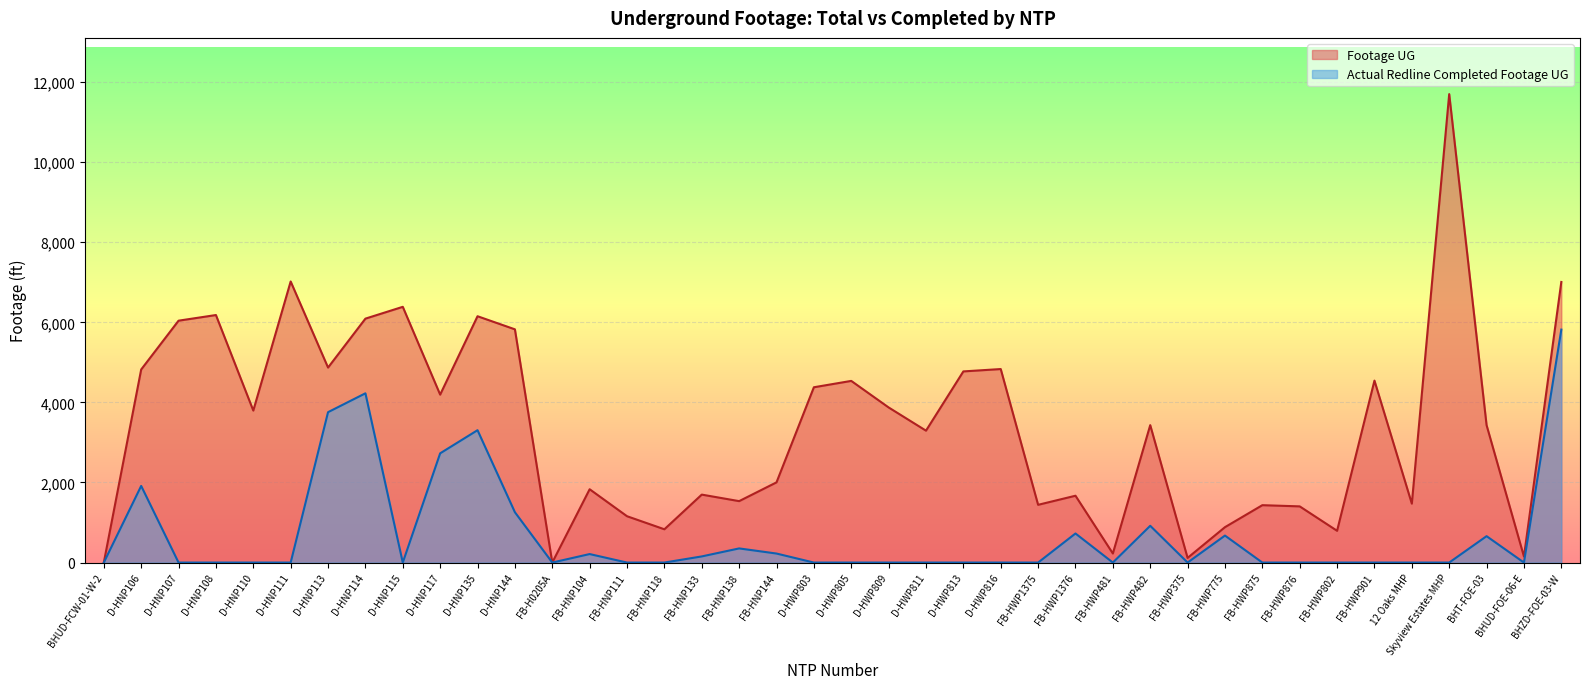

Which series has the largest range (max minus min)?

Footage UG